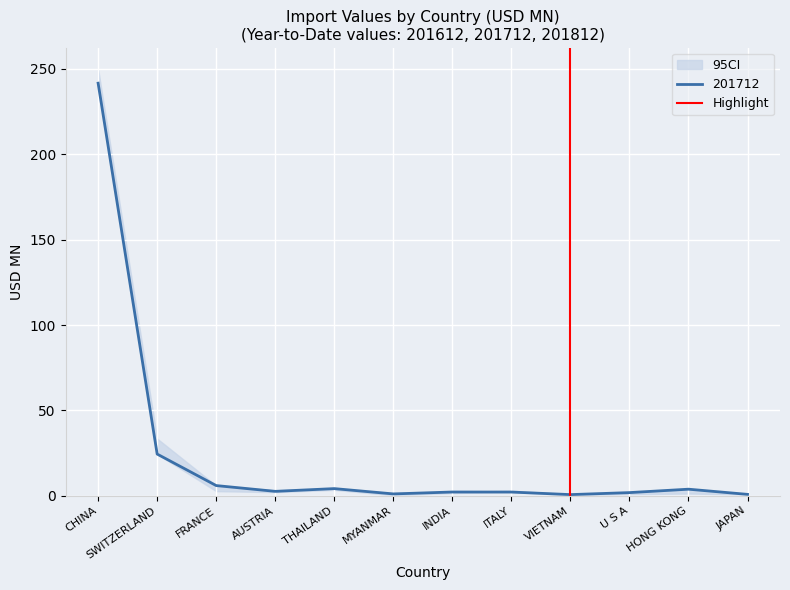

What is the highest value of the 201712 series?

241.6